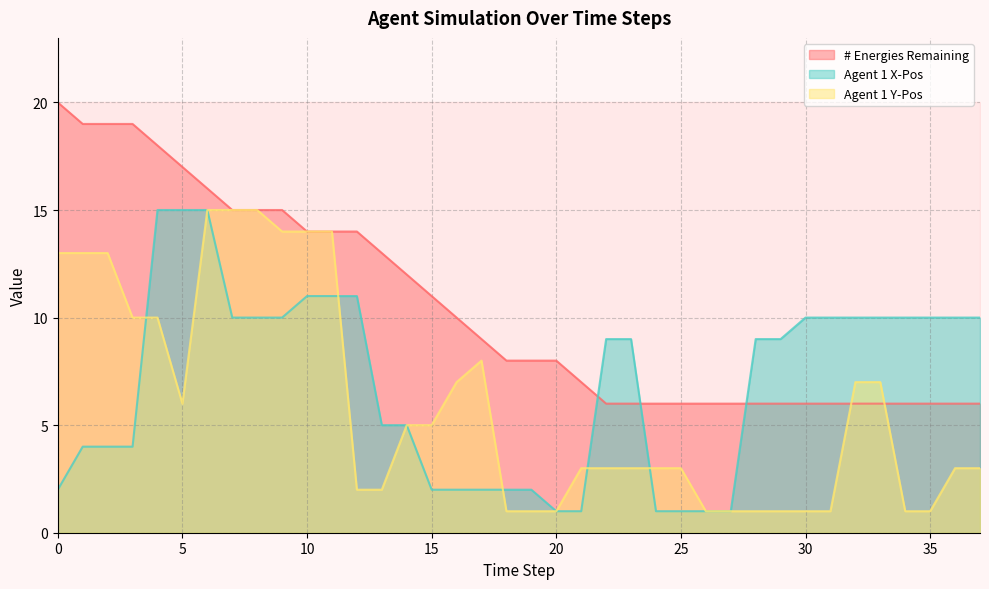

Between which two adjacent categories do # Energies Remaining and Agent 1 Y-Pos first intersect?

31 and 32